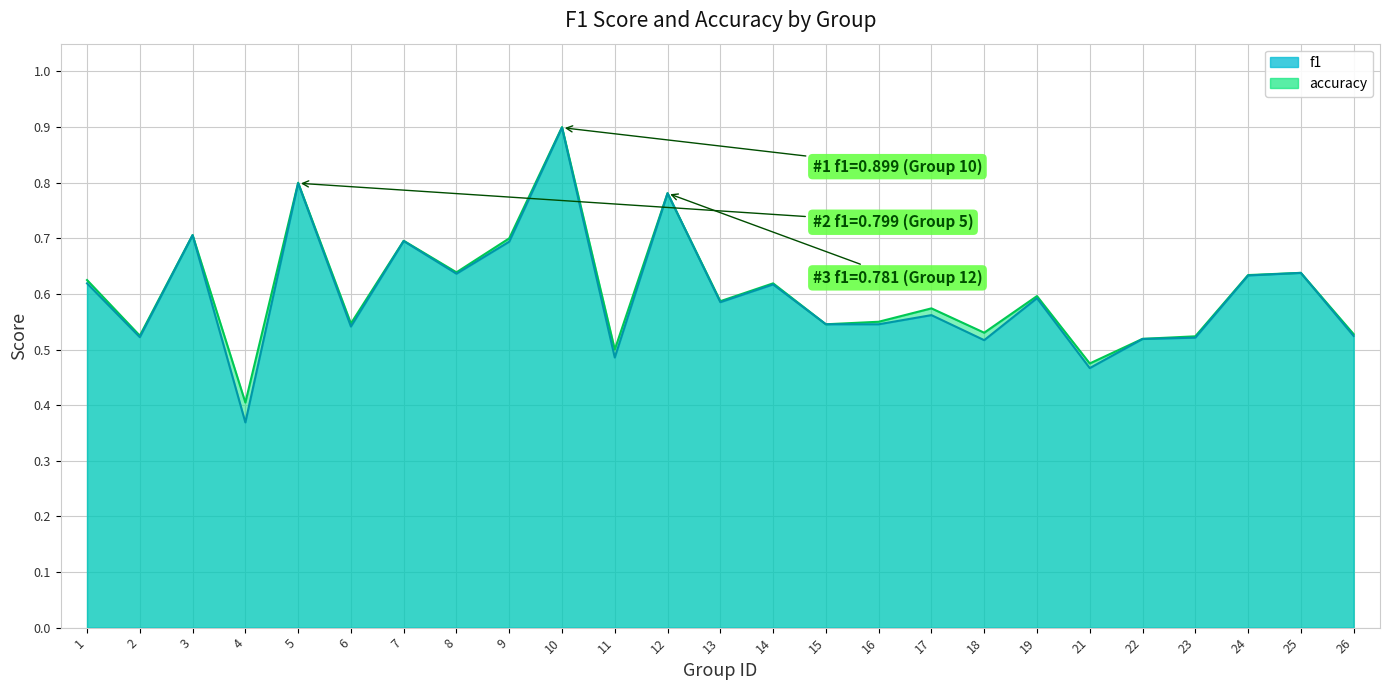

Where is the first local minimum for f1?

2